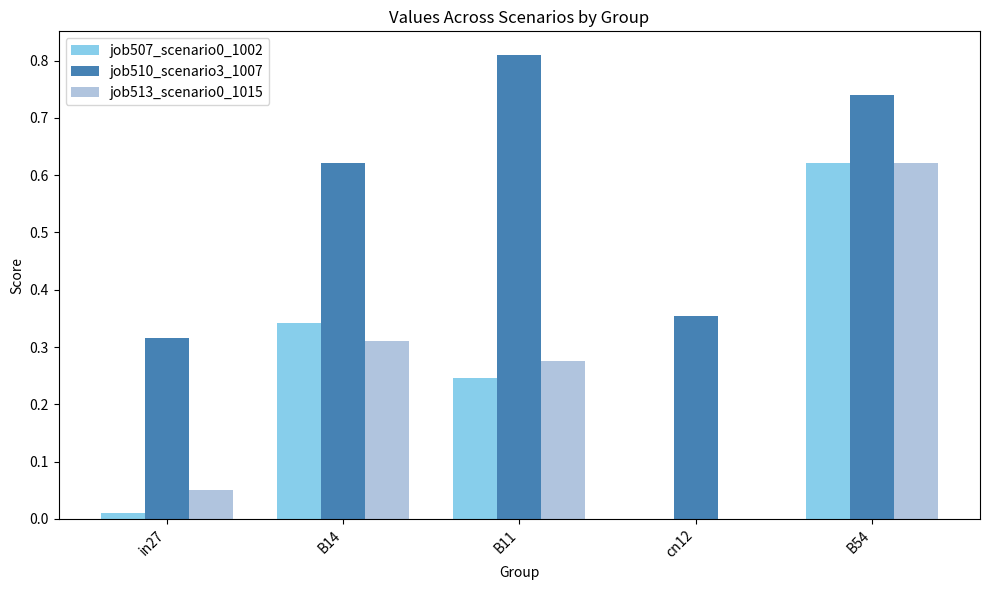

At which category is the sum across all series the highest?

B54